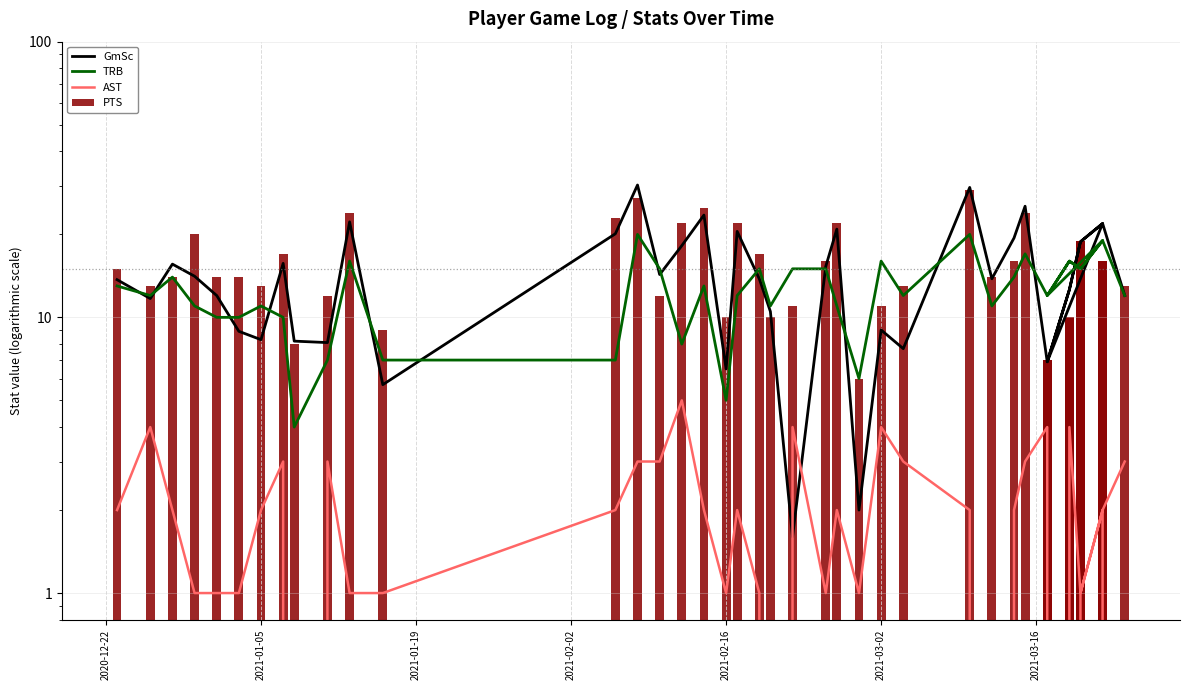

What is the sum of all TRB values?

504.0